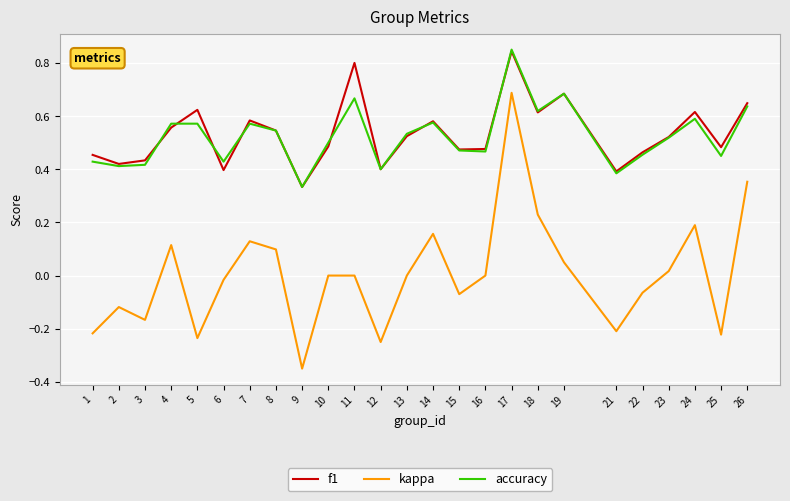

Which category has the highest value in the accuracy series?

17